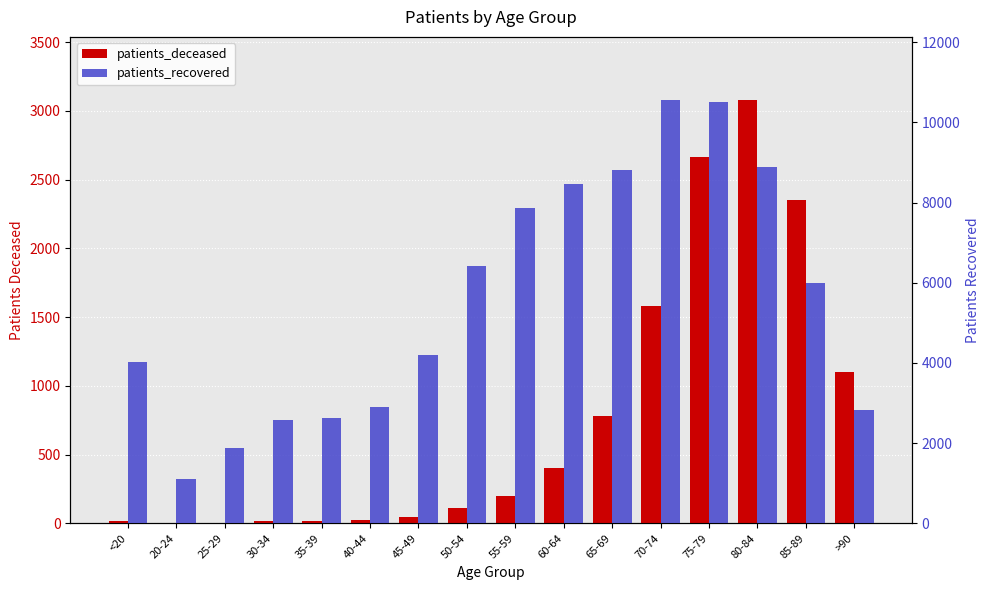

What is the lowest value of the patients_deceased series?

3